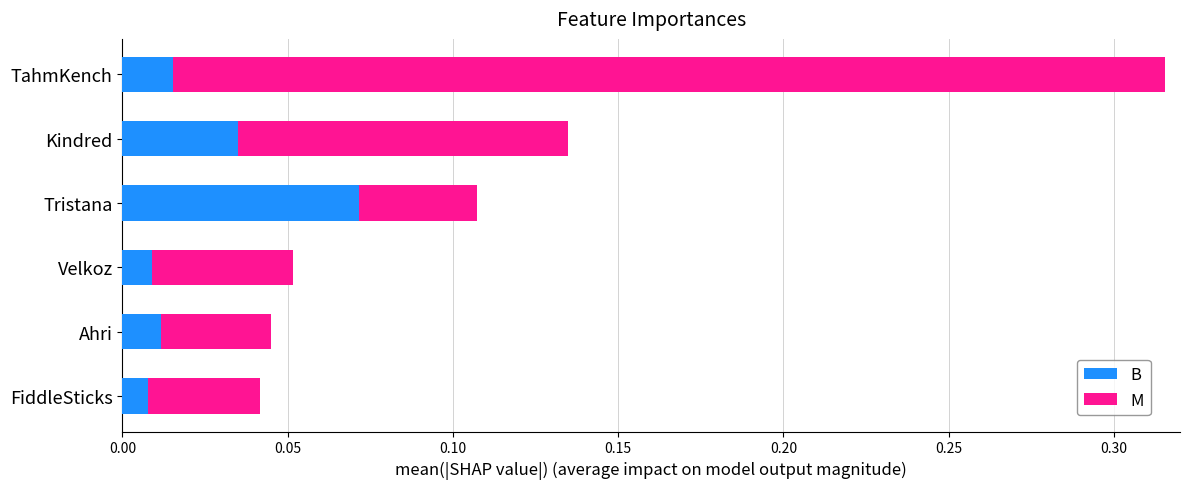

At which label does B reach its peak?

Tristana